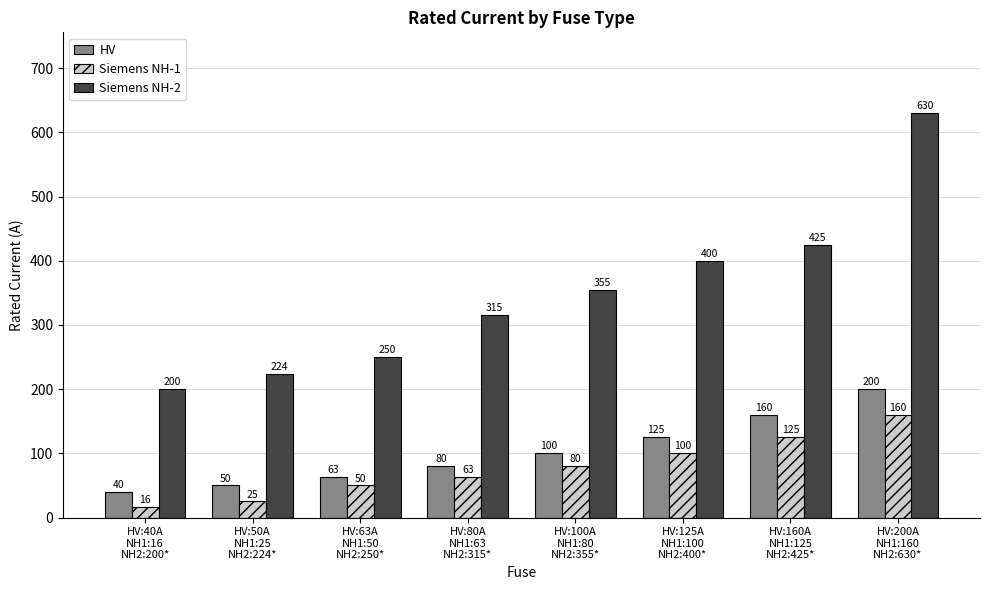

What position from the left is HV:63A
NH1:50
NH2:250*?

3